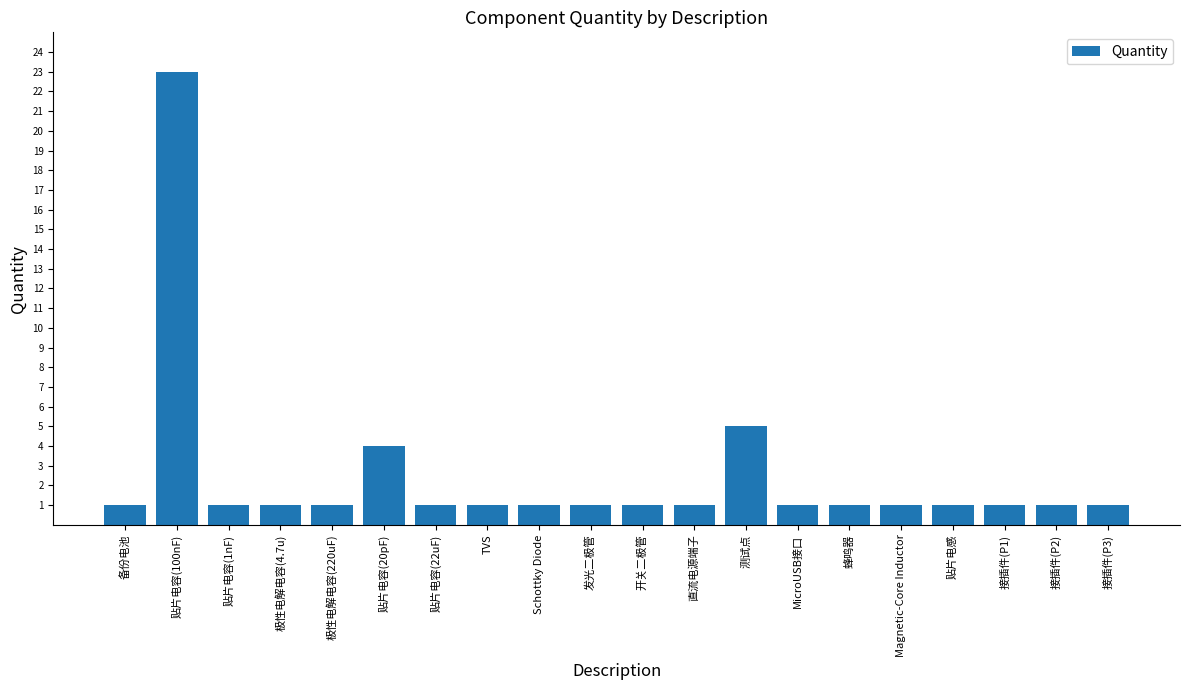

Reading left to right, extract all data points from this chart.

1	23	1	1	1	4	1	1	1	1	1	1	5	1	1	1	1	1	1	1